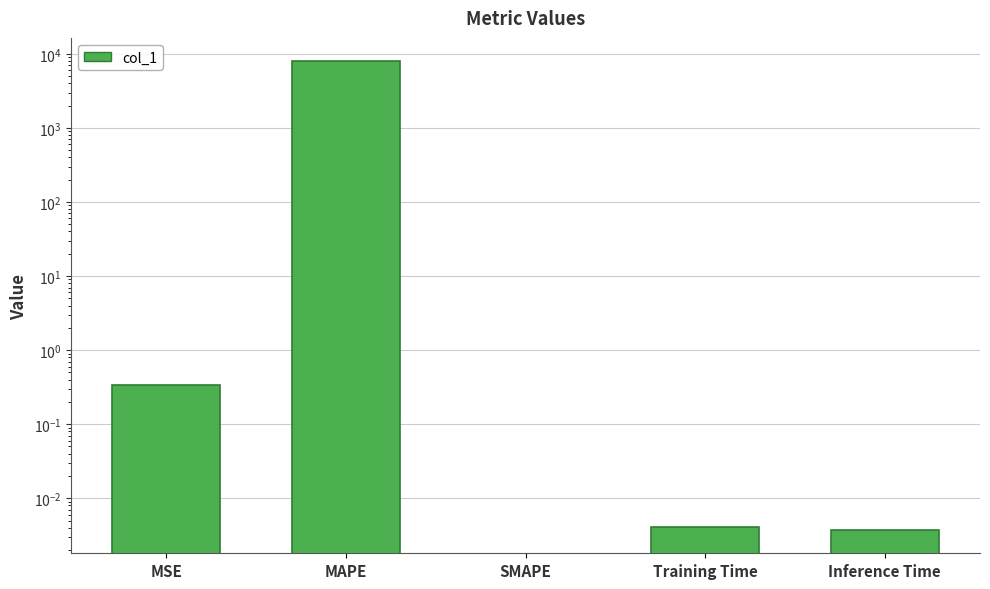

What is the maximum value shown in the chart?

7926.5